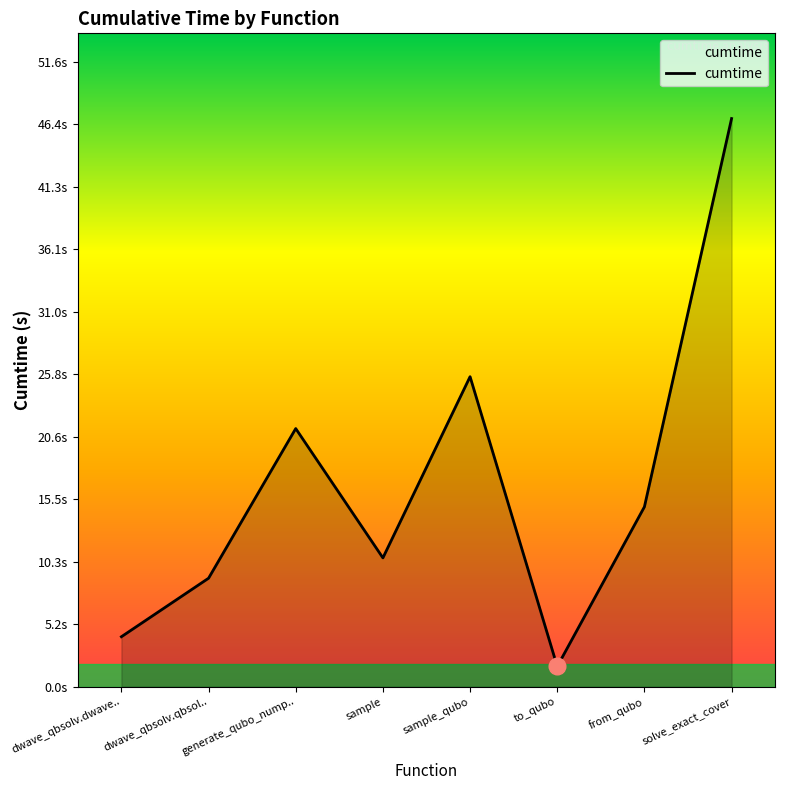

What is the difference between the maximum and minimum values?

45.2